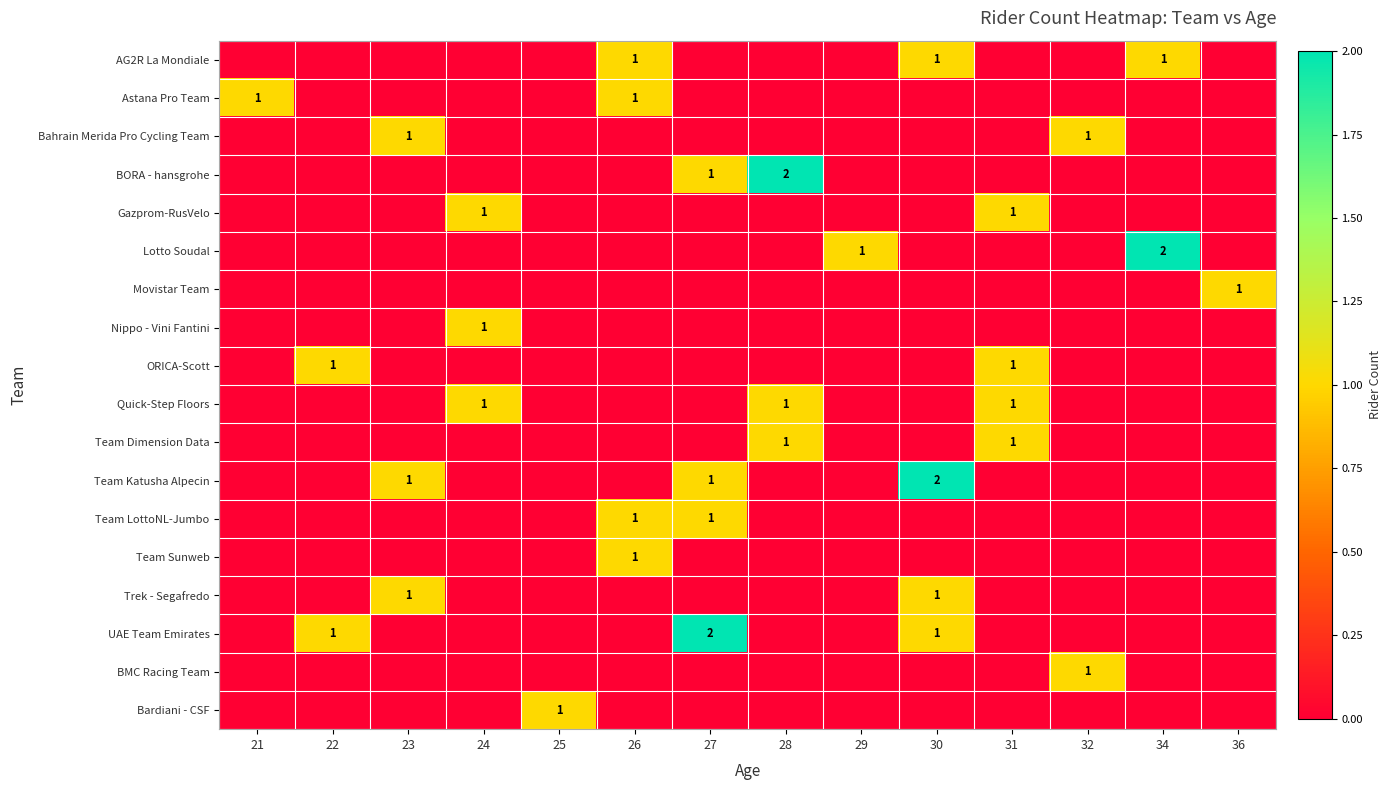

The Gazprom-RusVelo series shows 1 at 31. True or false?

True